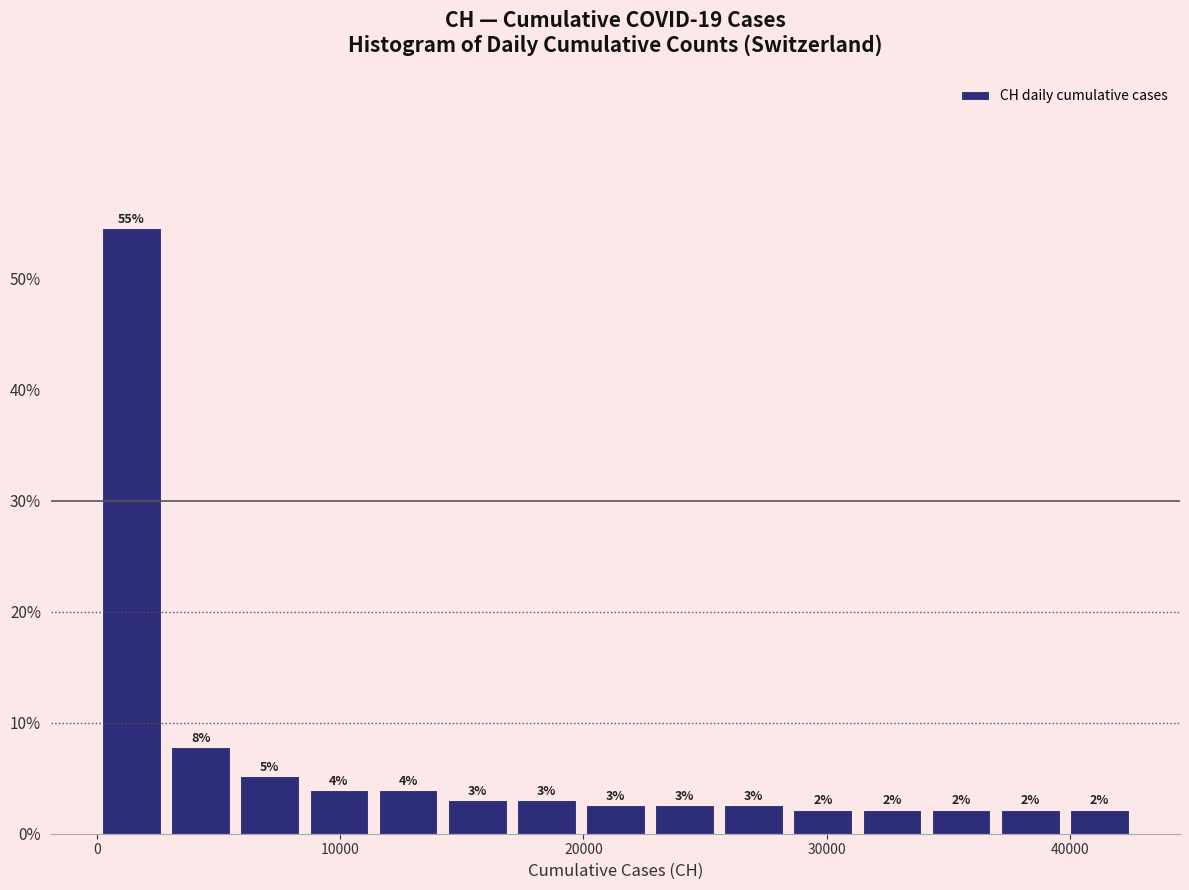

Around what value on the x-axis is the tallest bar? Give the approximate position of its centre, as read against the axis.

1000